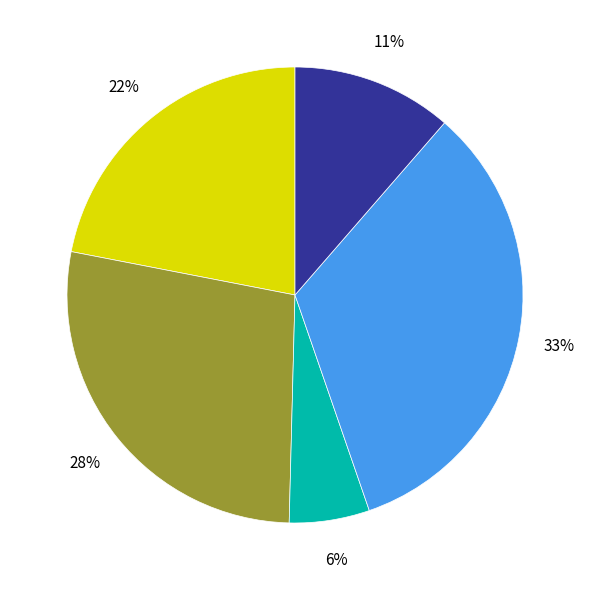

How many segments does this pie chart have?

5